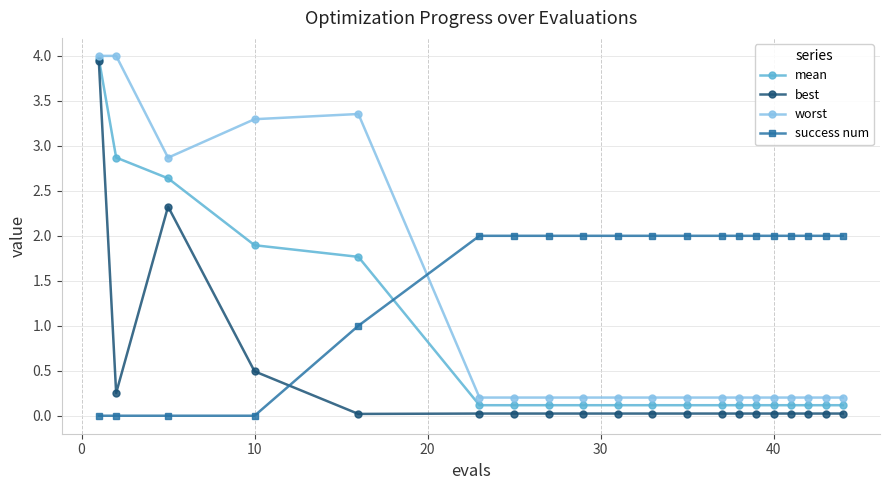

Rank the series by their average value, from lowest to highest.

best, mean, worst, success num